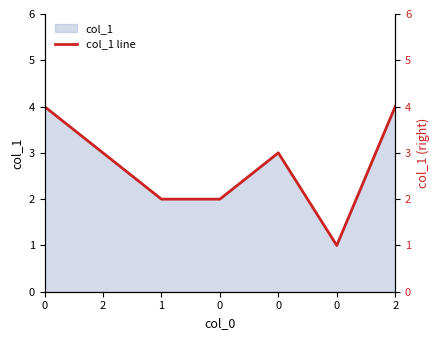

Reading left to right, what are all the values shown in this chart?

4	3	2	2	3	1	4